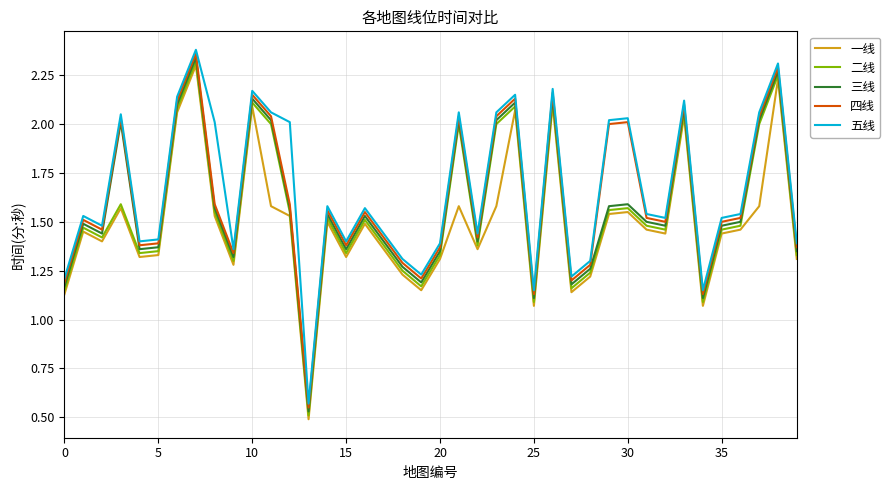

In 一线, how many points are higher than both neighbors (excluding endpoints)?

12